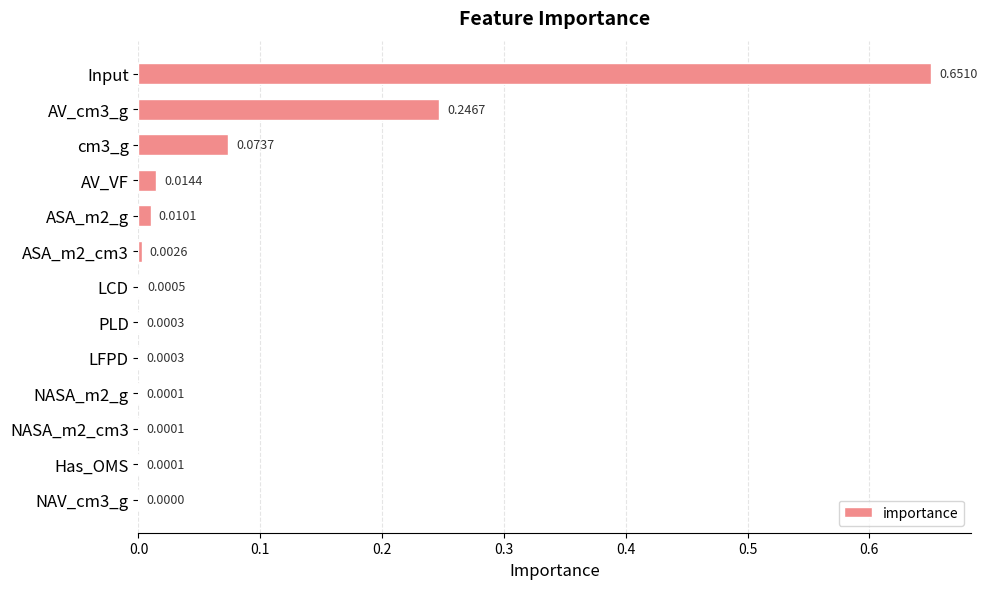

How many distinct data groups are displayed?

1